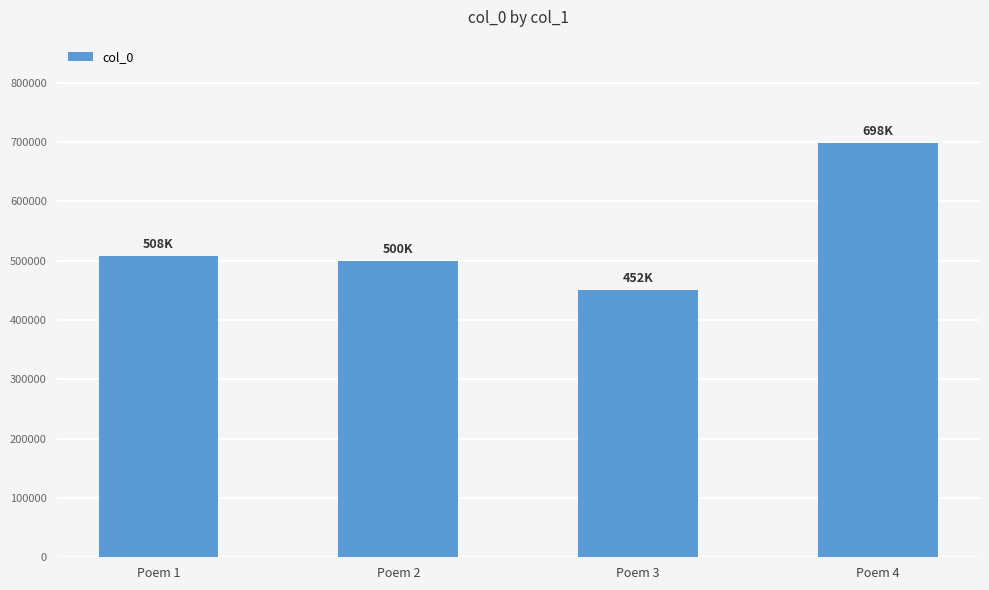

Reading right to left, extract all data points from this chart.

Poem 4=698327	Poem 3=451562	Poem 2=500361	Poem 1=508462